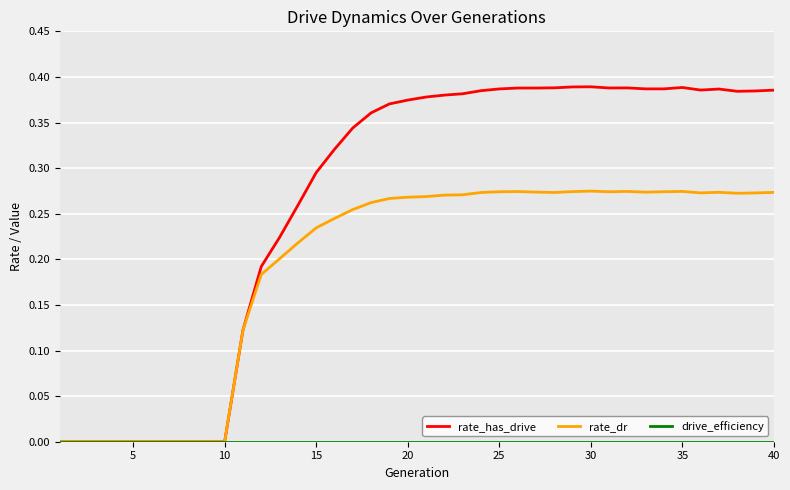

Which series has the largest total across all categories?

rate_has_drive